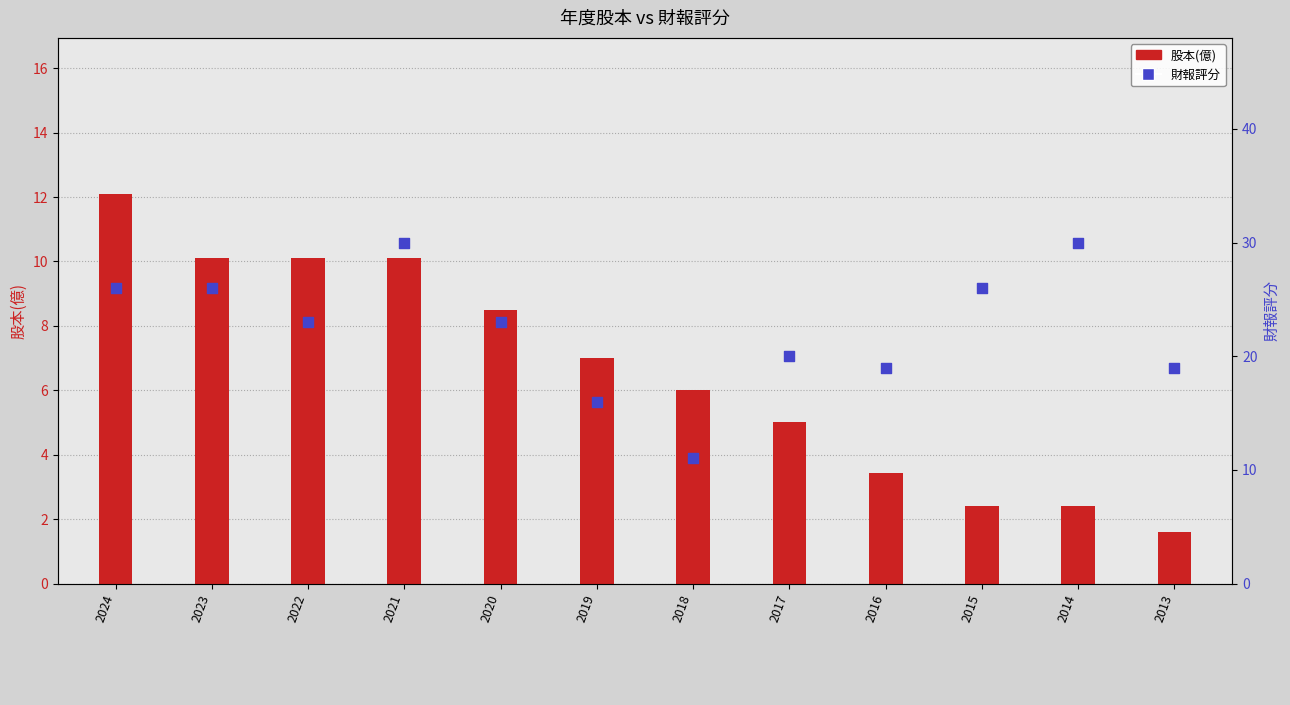

What are all the series names shown in the legend?

股本(億), 財報評分